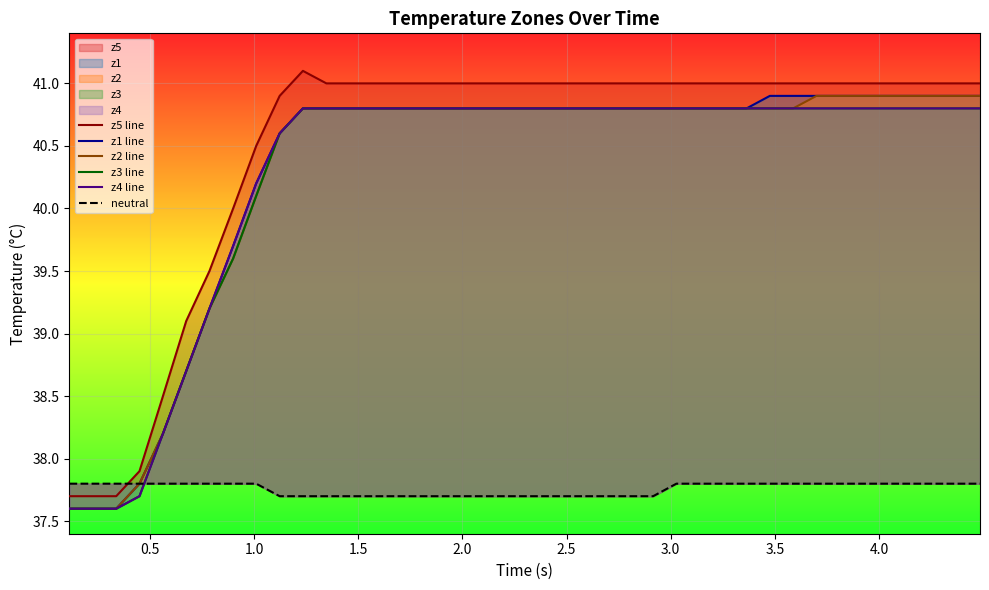

At how many categories does at least one series exceed 40?

32